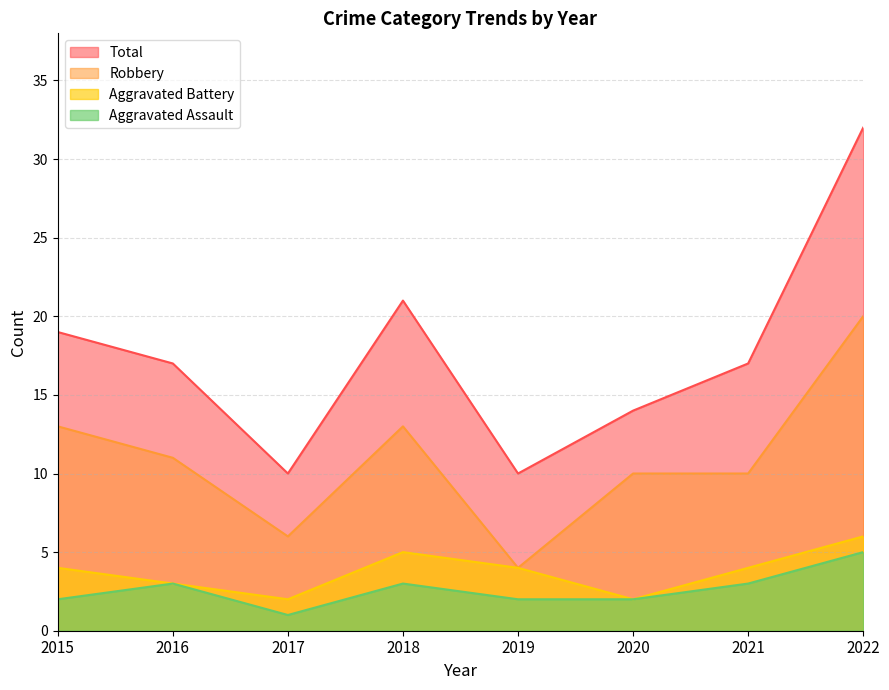

True or false: Aggravated Assault and Robbery cross at least once.

False